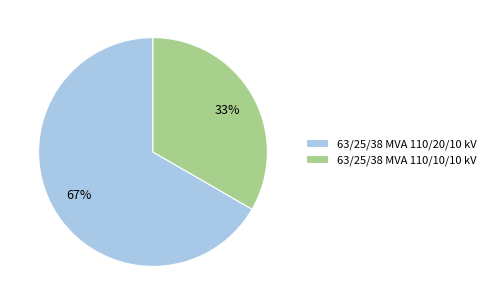

What percentage is the 63/25/38 MVA 110/20/10 kV slice, to the nearest percent?

67%